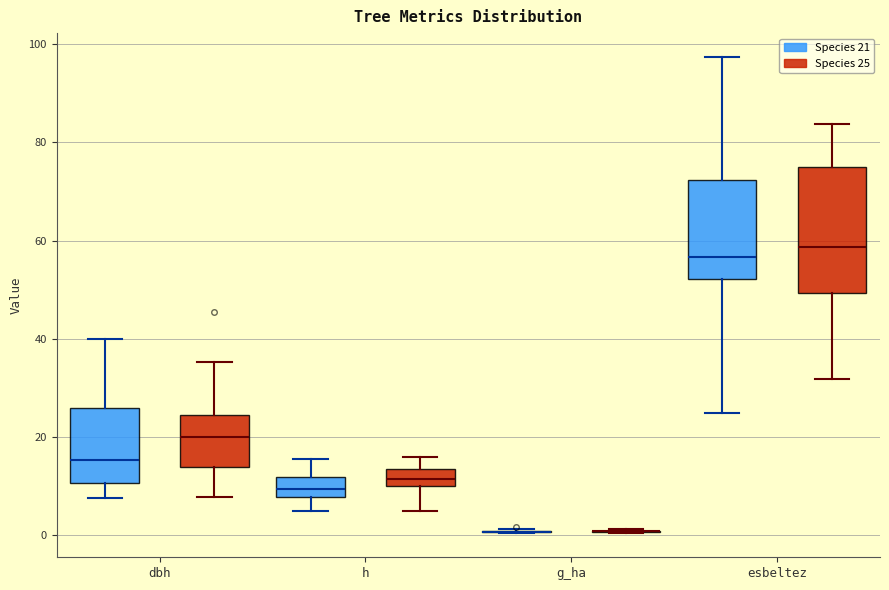

Which box is the tallest, from its lower edge to its upper edge?

esbeltez (Species 25)